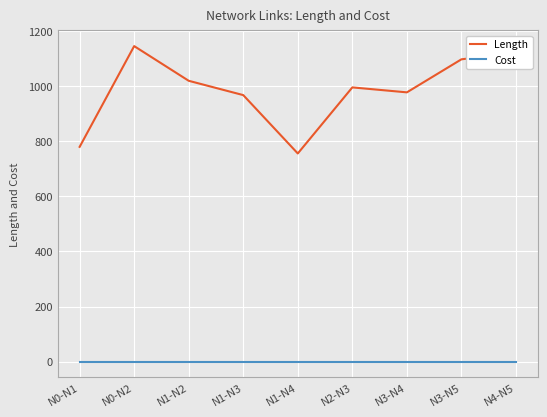

Where is the first local maximum for Length?

N0-N2